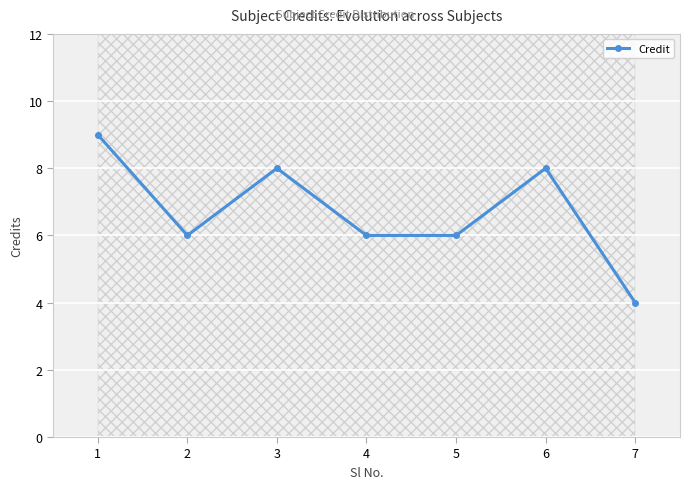

Reading right to left, extract all data points from this chart.

7=4	6=8	5=6	4=6	3=8	2=6	1=9